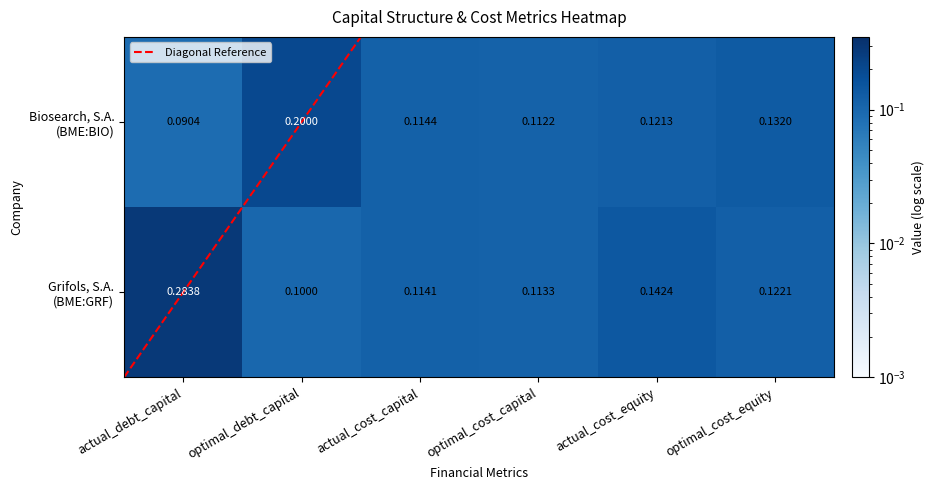

Read the Biosearch, S.A. (BME:BIO) value at actual_debt_capital.

0.1